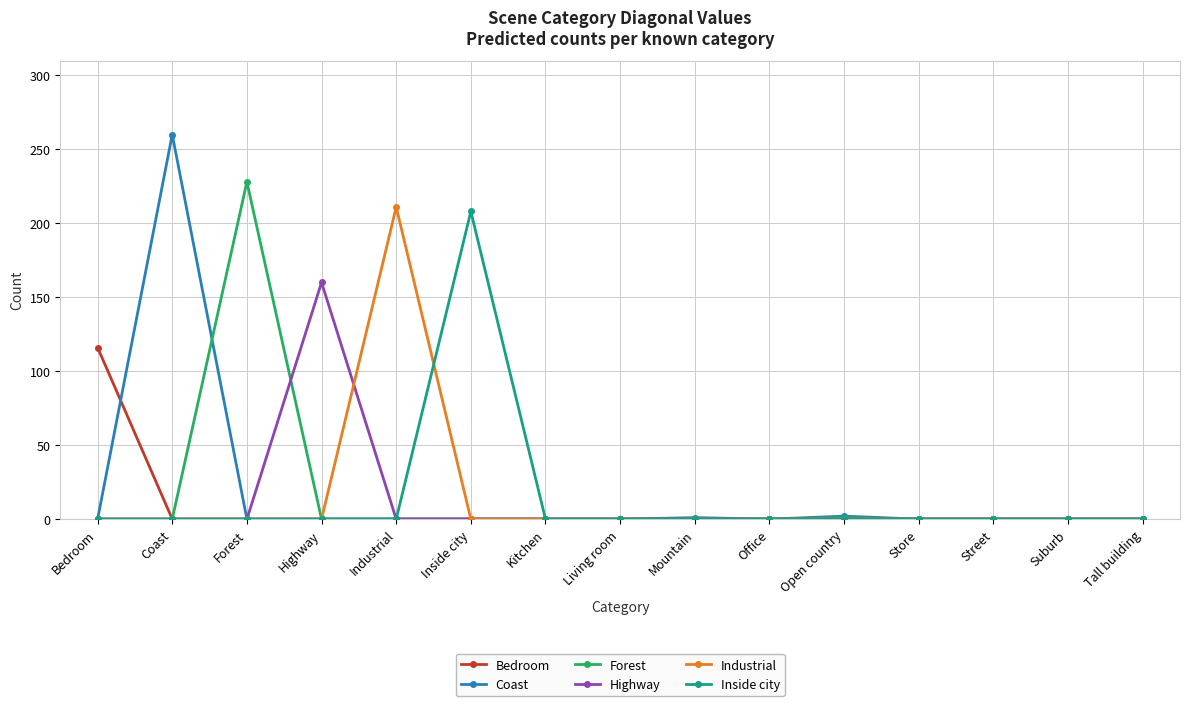

True or false: Highway has more than 0 interior local peaks.

True